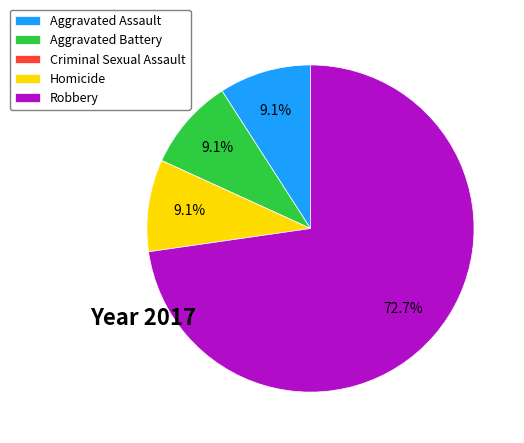

To the nearest percent, what portion does Robbery represent?

73%